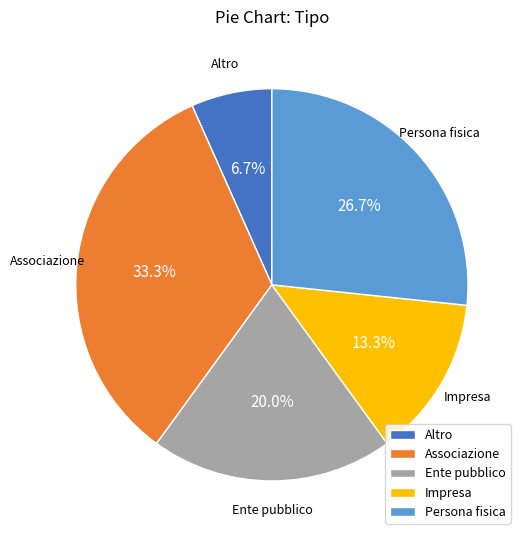

Count the number of slices in the pie.

5